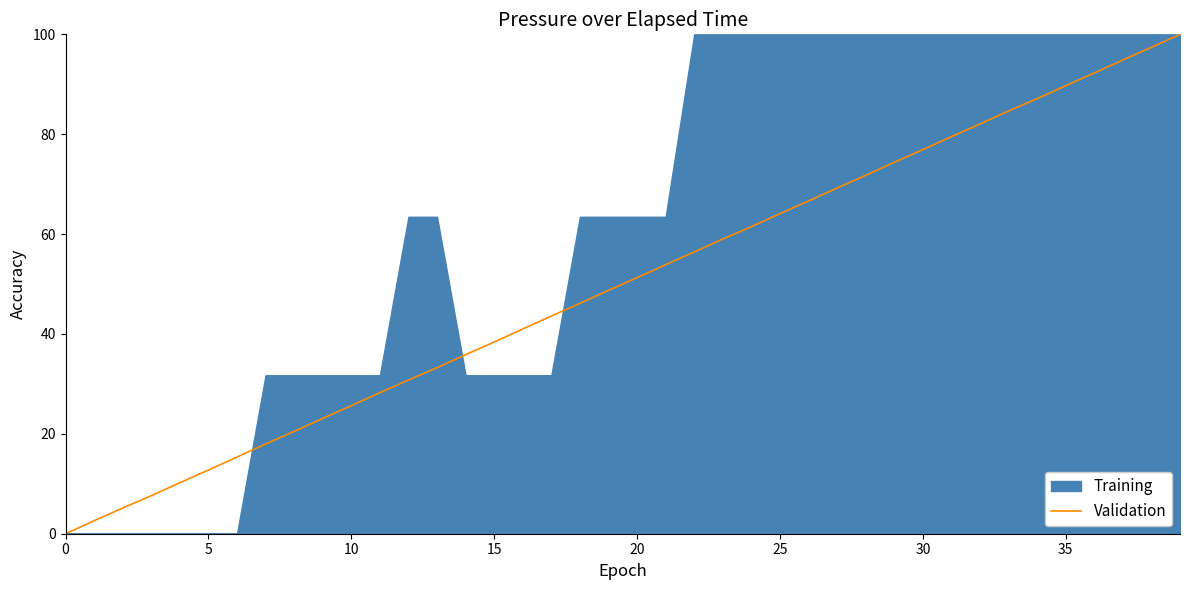

What is the highest value of the Validation series?

100.0